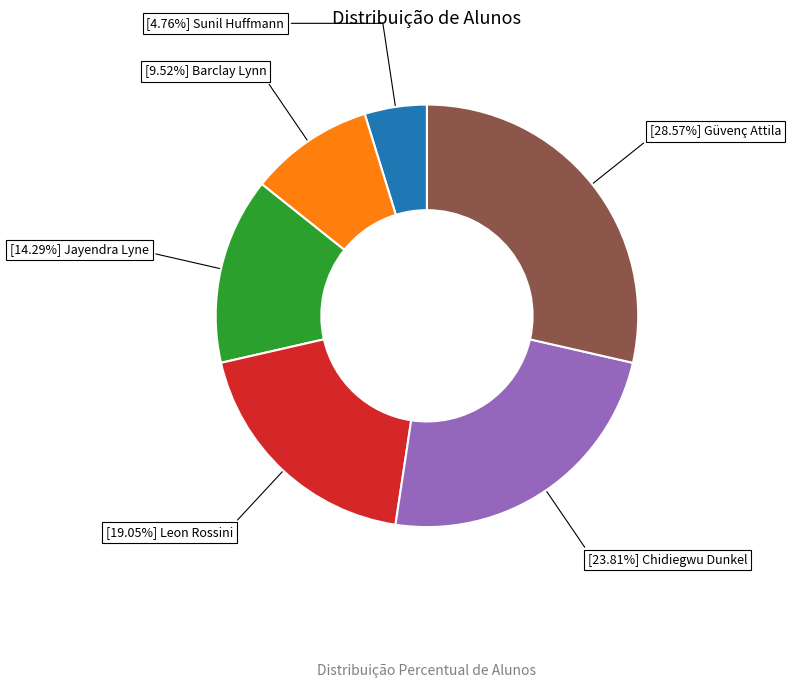

Does any single category account for the majority?

No